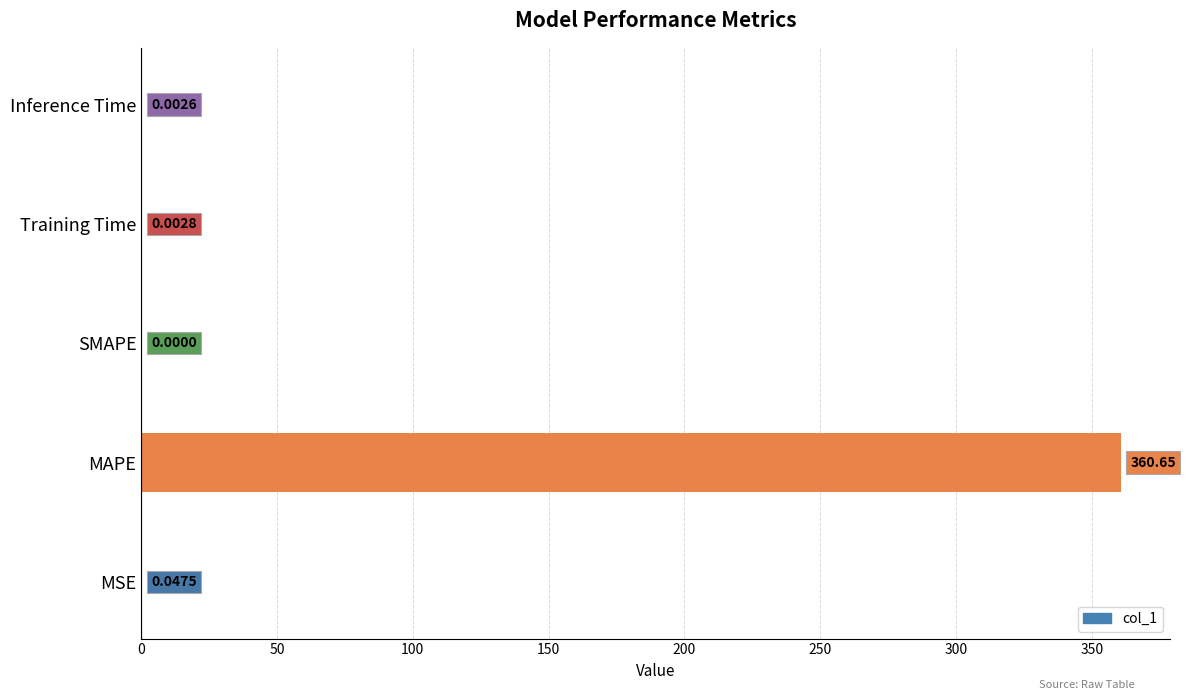

Where is the data nearest to the value 180?

MSE